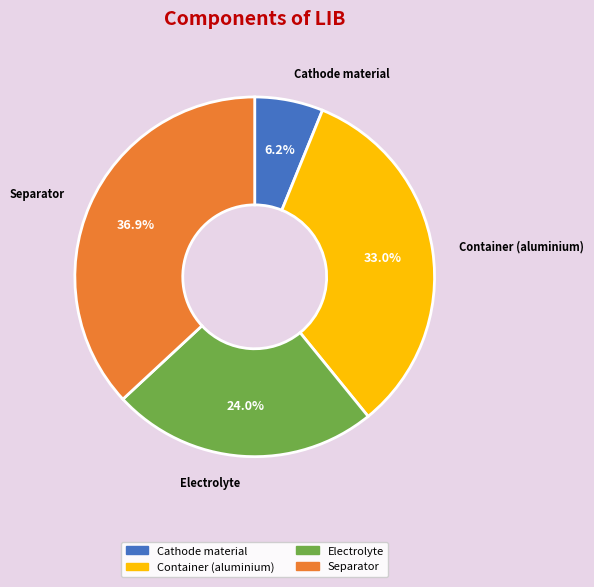

Rank the categories by value from highest to lowest.

Separator, Container (aluminium), Electrolyte, Cathode material